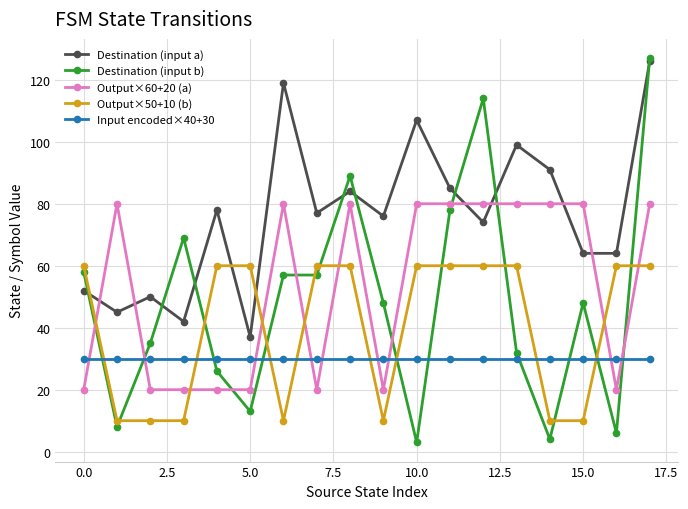

How many intersections are there between Destination (input b) and Output×50+10 (b)?

11